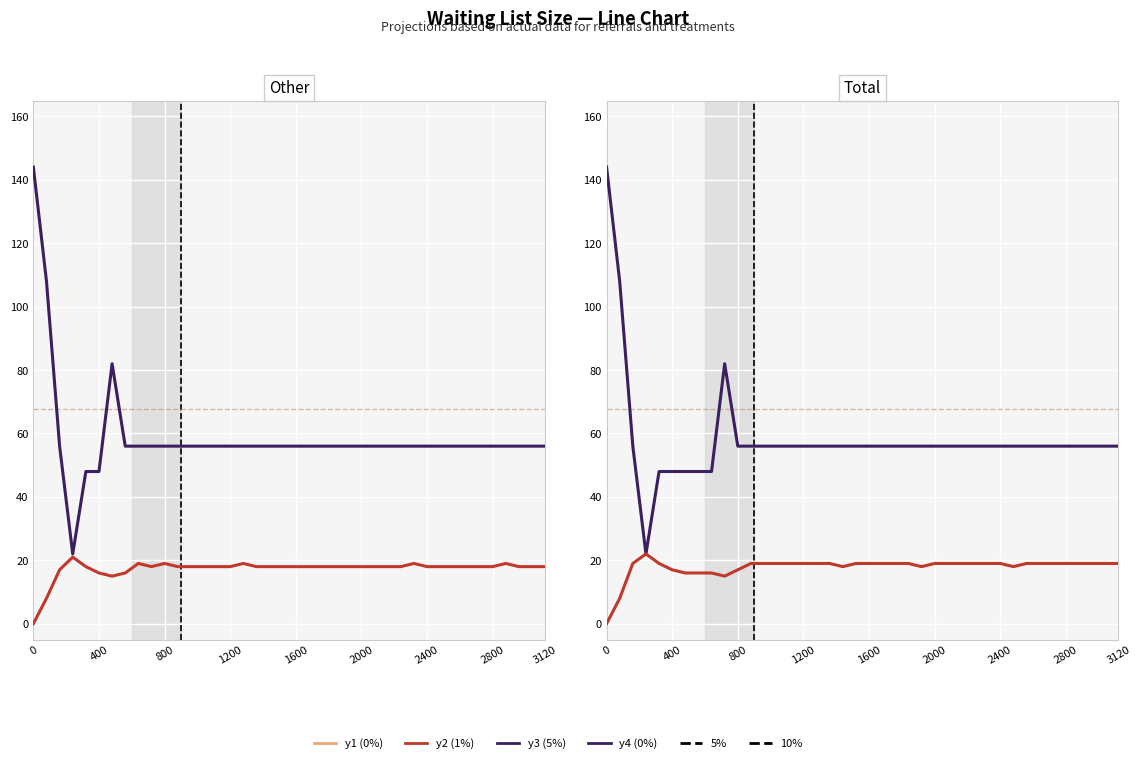

How many categories are shown in the chart?

40